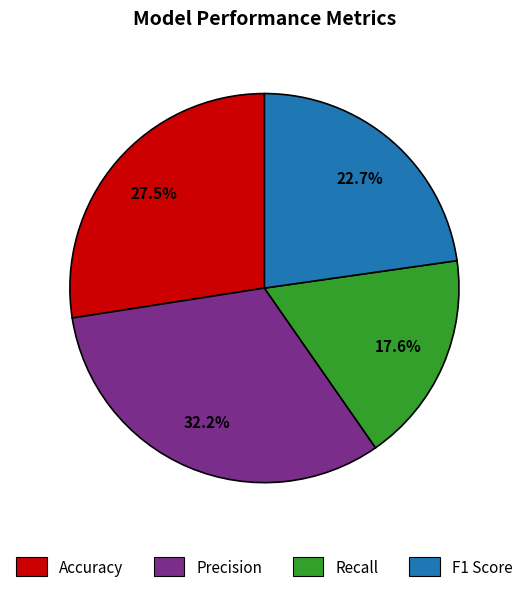

To the nearest percent, what is the average slice percentage?

25%